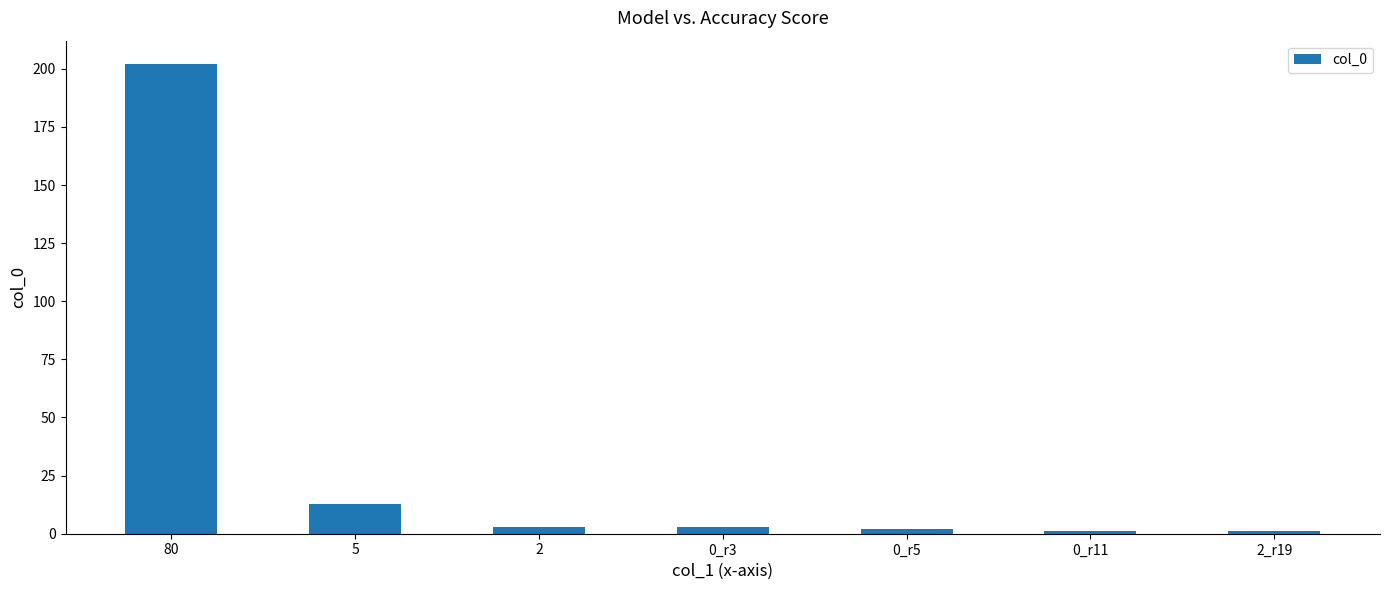

Reading left to right, list all the values displayed in this chart.

202	13	3	3	2	1	1